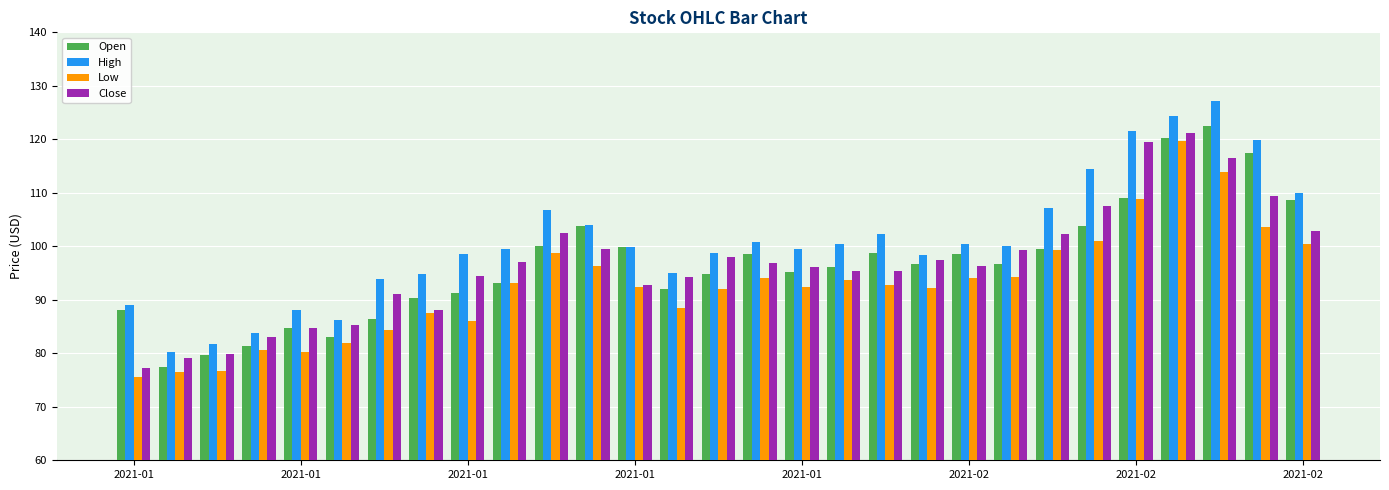

What is the lowest value of the High series?

80.2